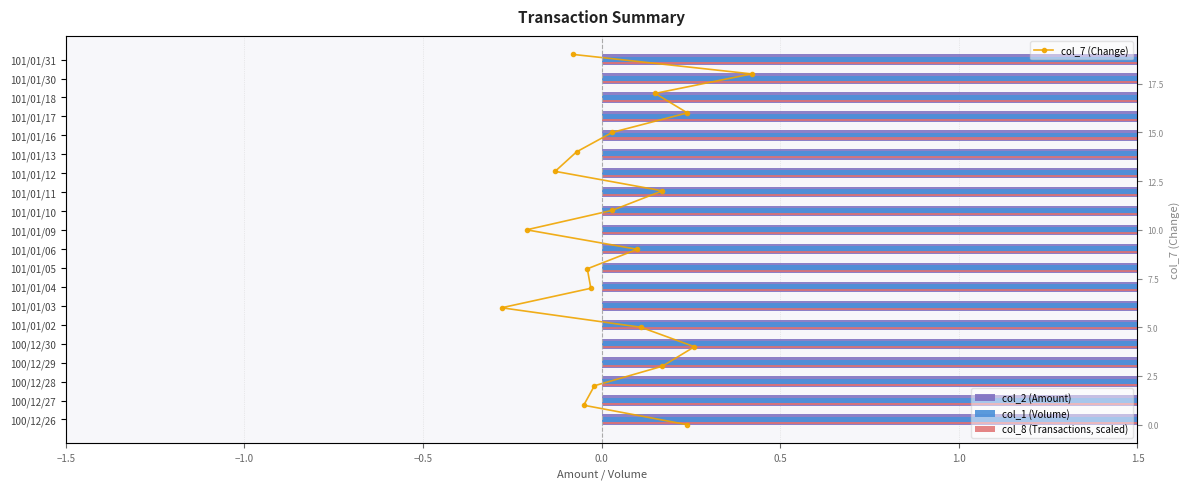

What is the difference between the second highest and second lowest values in the col_8 (Transactions, scaled) series?

579260.8